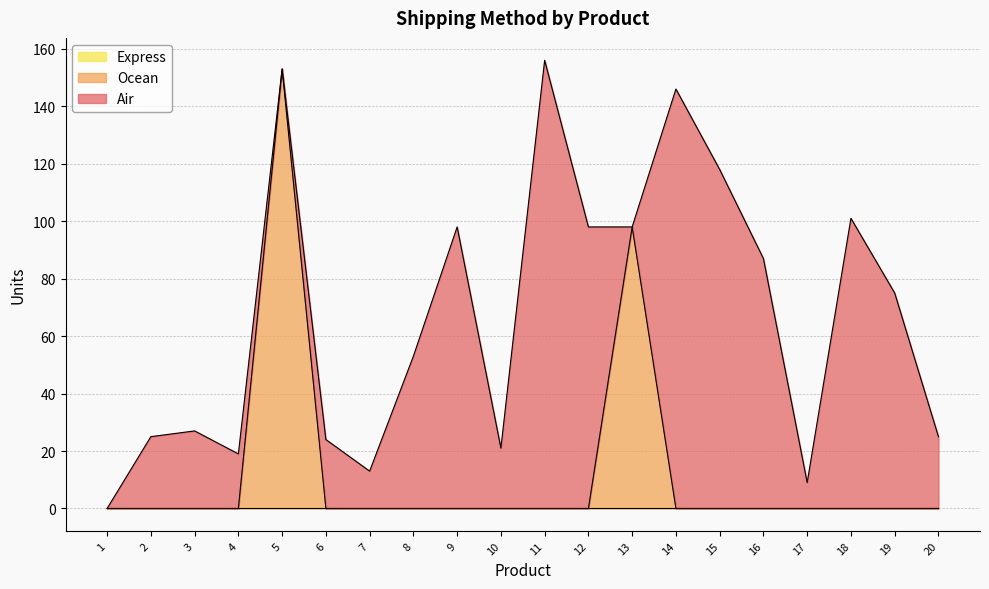

The Ocean series shows 53 at 17. True or false?

False